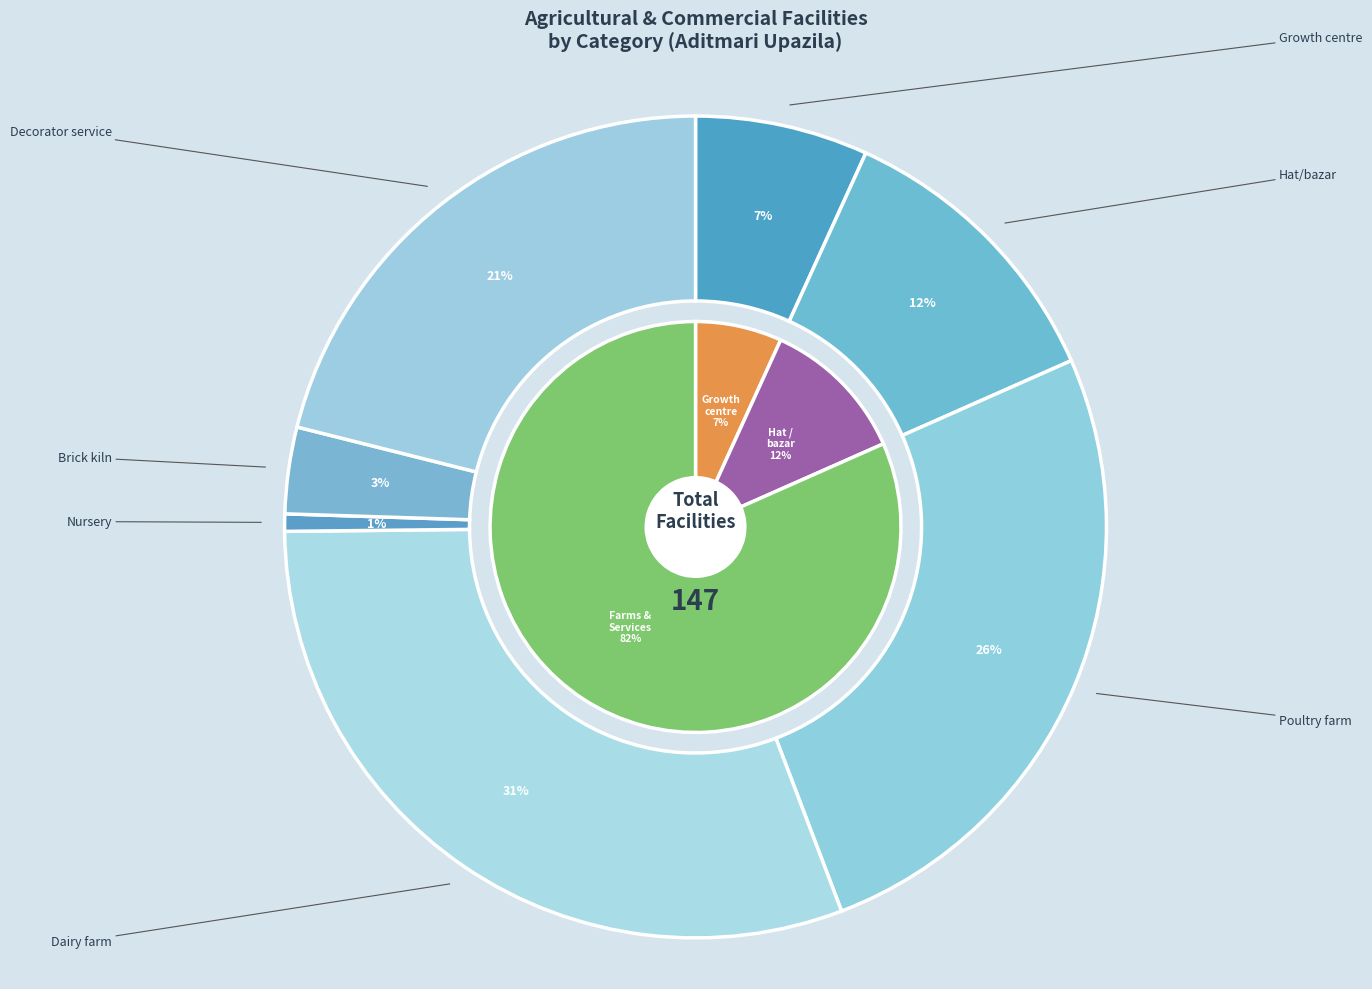

What is the change in value from Poultry farm to Brick kiln?

-33